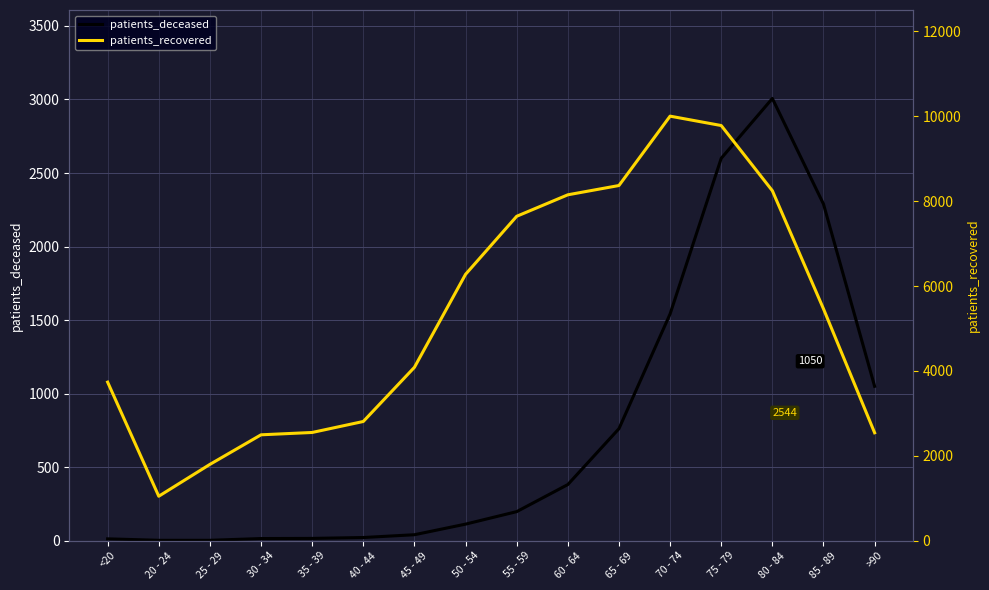

At 85 - 89, list the series in order from smallest to largest.

patients_deceased, patients_recovered